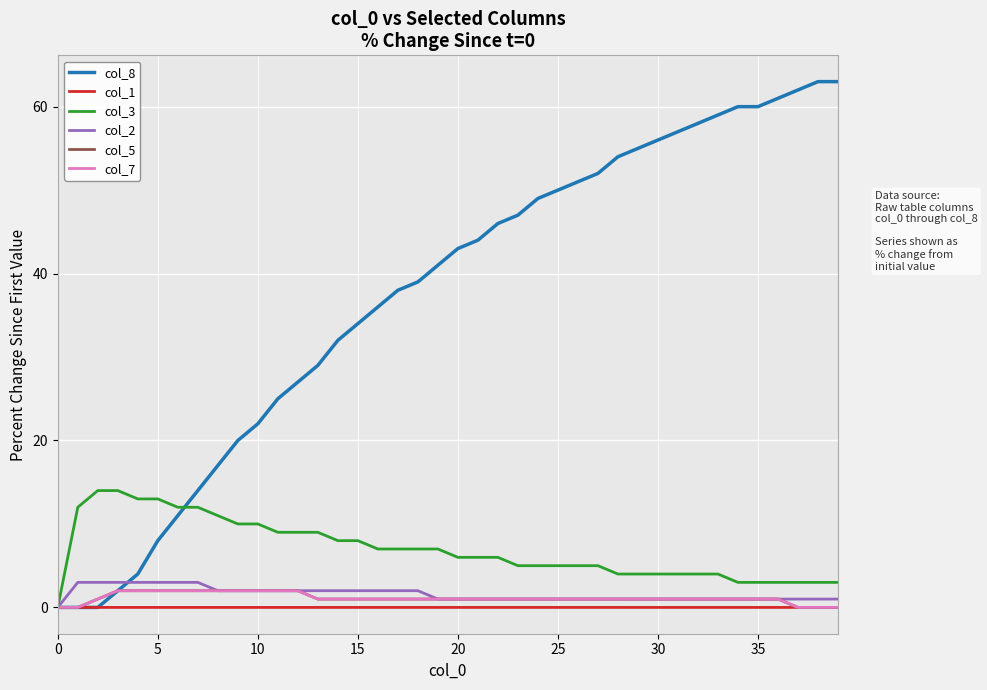

Is this an area chart (filled region under the line)?

No